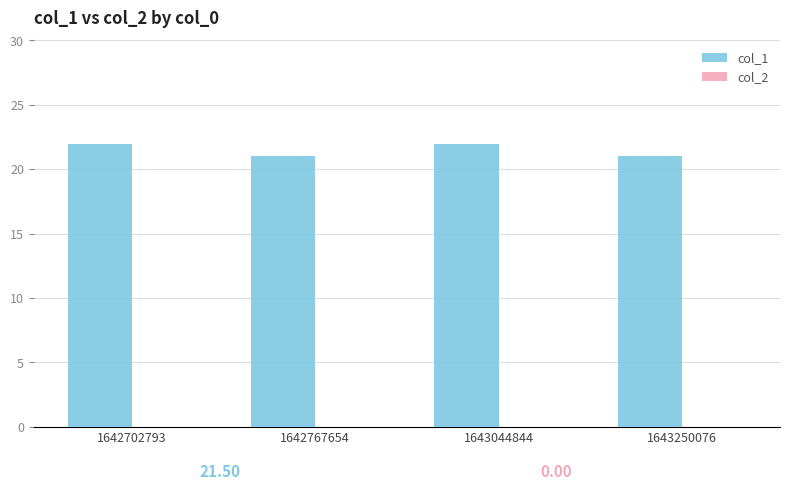

Reading left to right, transcribe all the data shown in this chart.

22	21	22	21